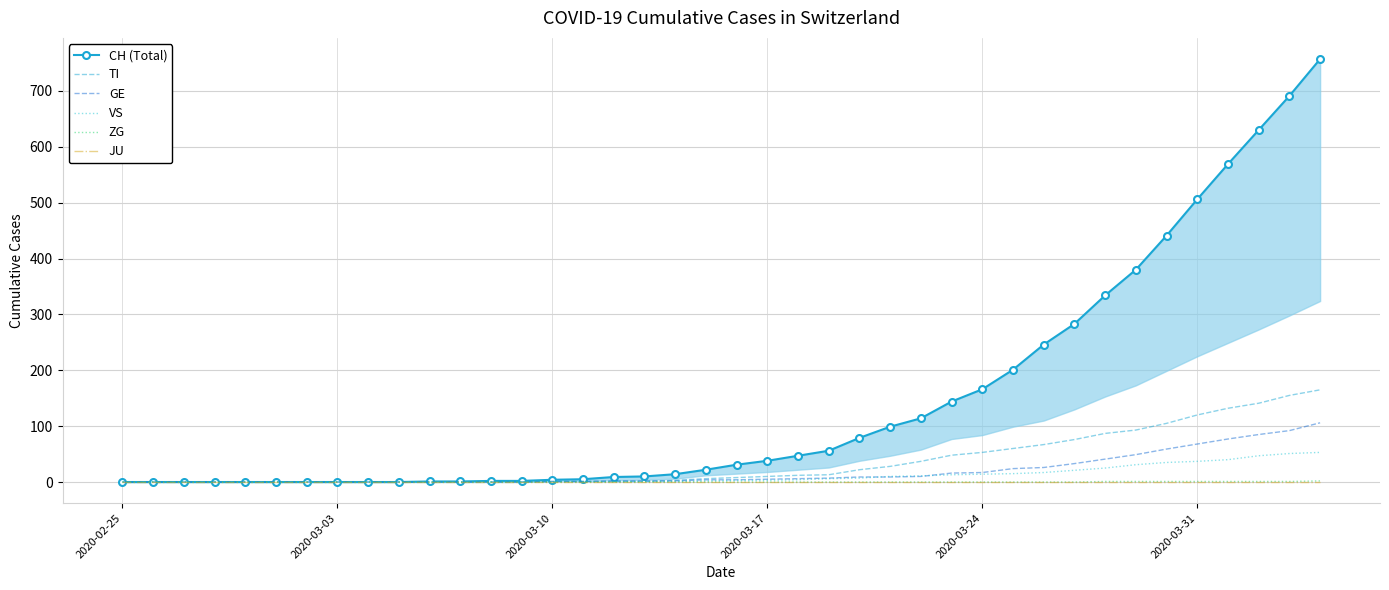

What is the average value of the VS series?

11